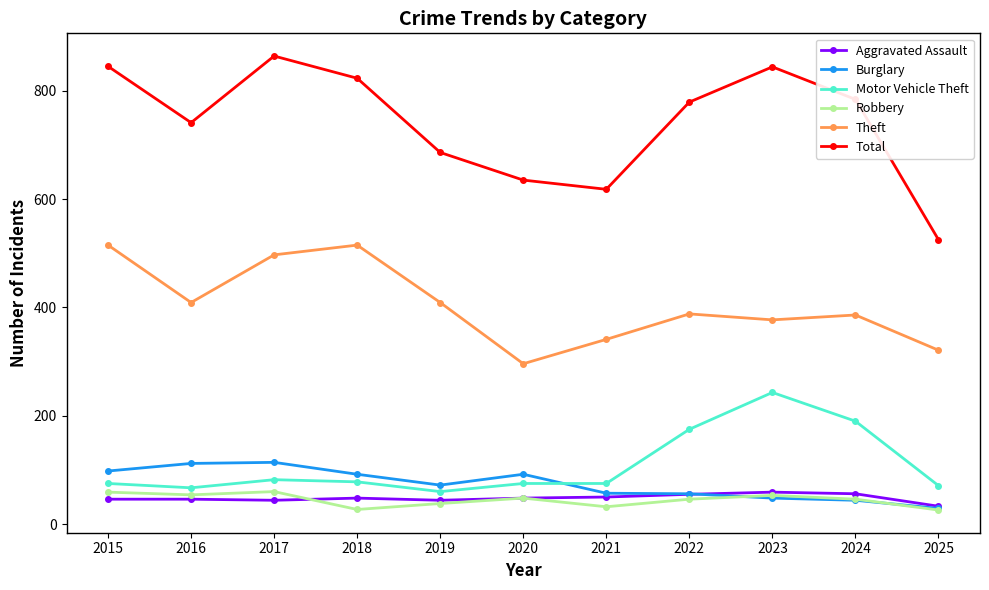

True or false: Aggravated Assault has a value of 46 at 2015.

True